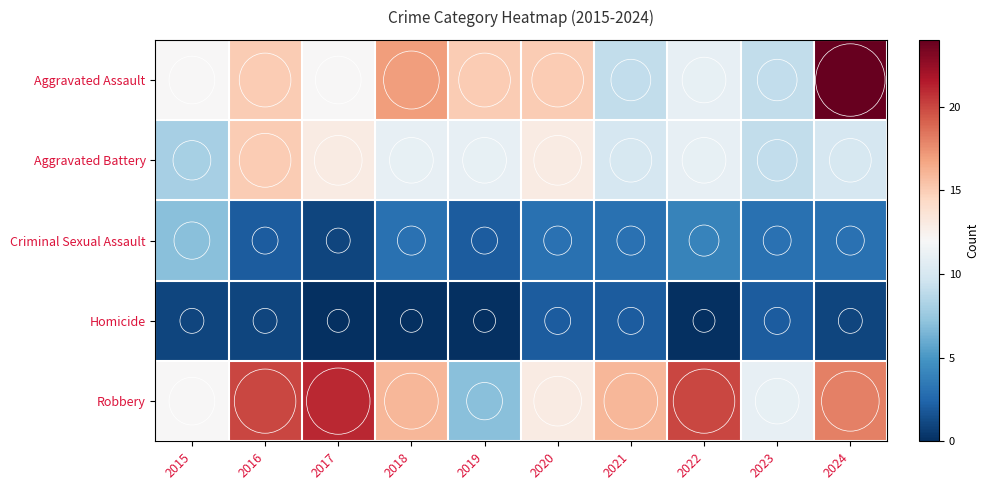

What is the total value across all series at 2015?

40